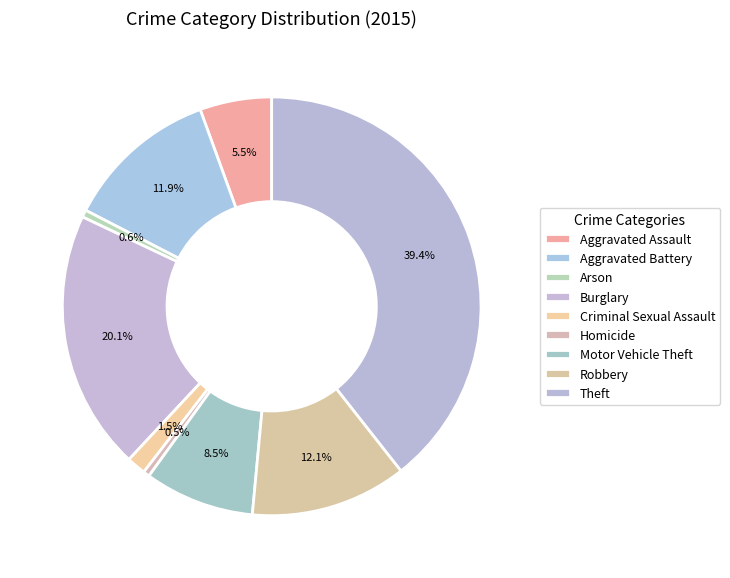

To the nearest percent, what is the difference between the Theft and Robbery slice percentages?

27%